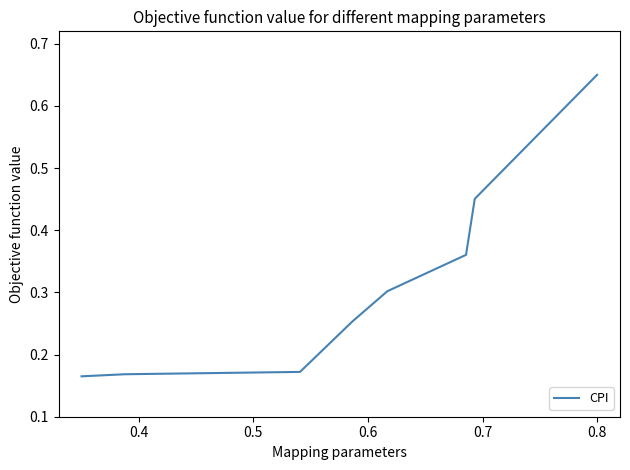

What is the sum of all values?

2.5